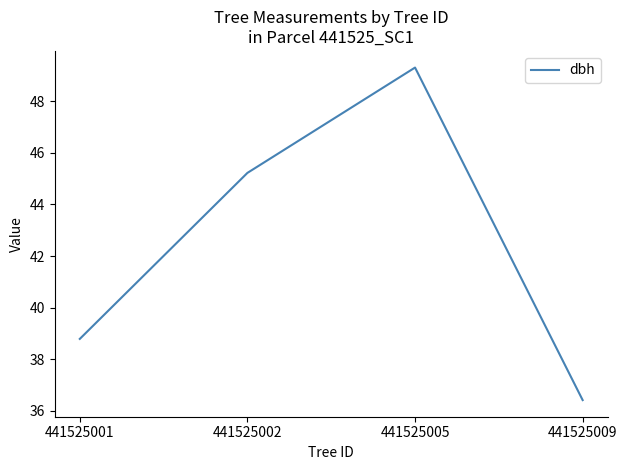

How many interior local peaks (higher than both neighbors) does the data have?

1